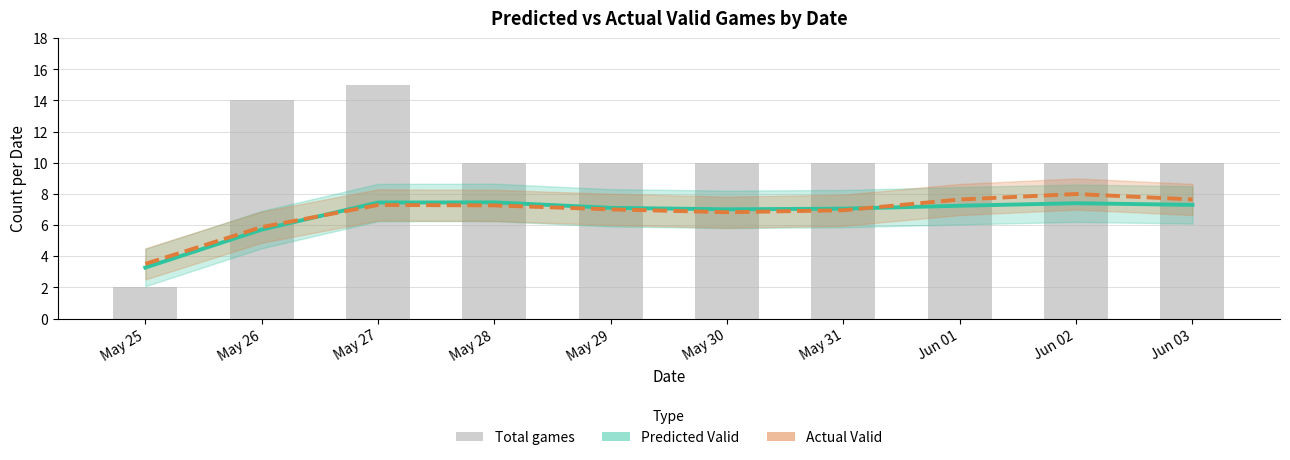

What is the average value of the Total games series?

10.1